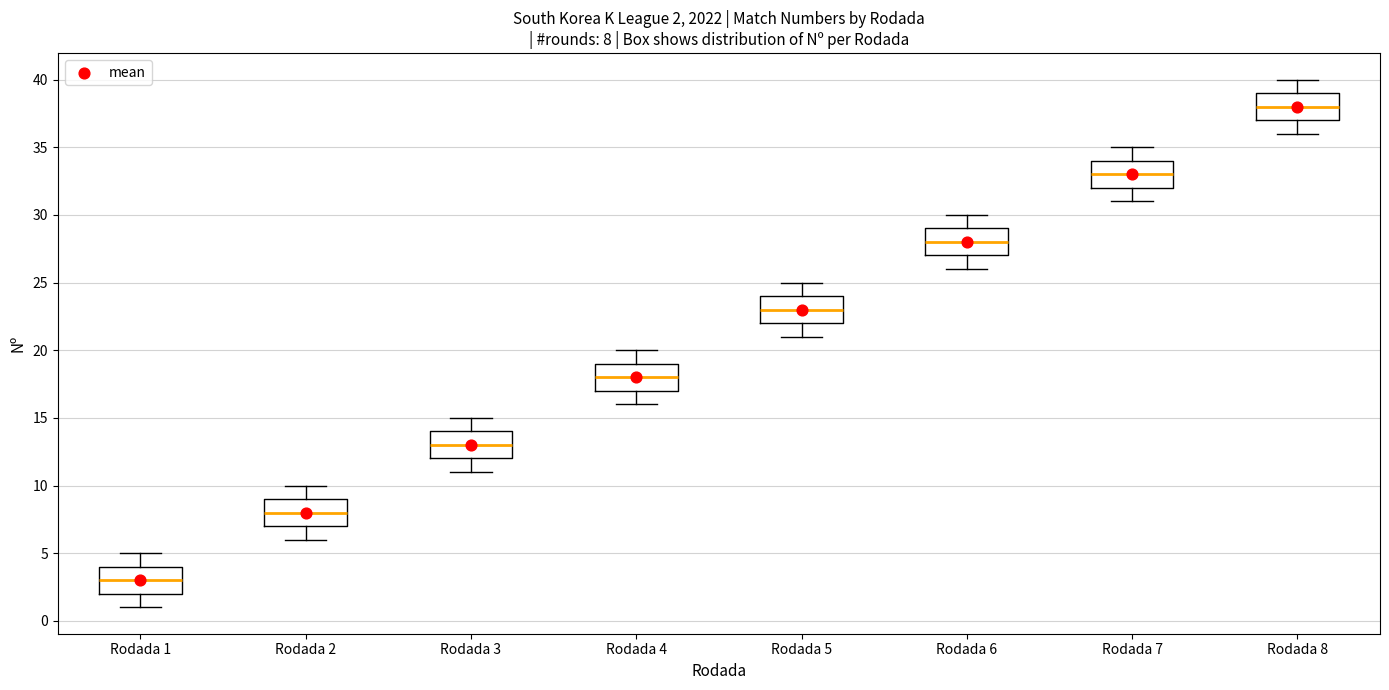

Which box's median line is the highest?

Rodada 8